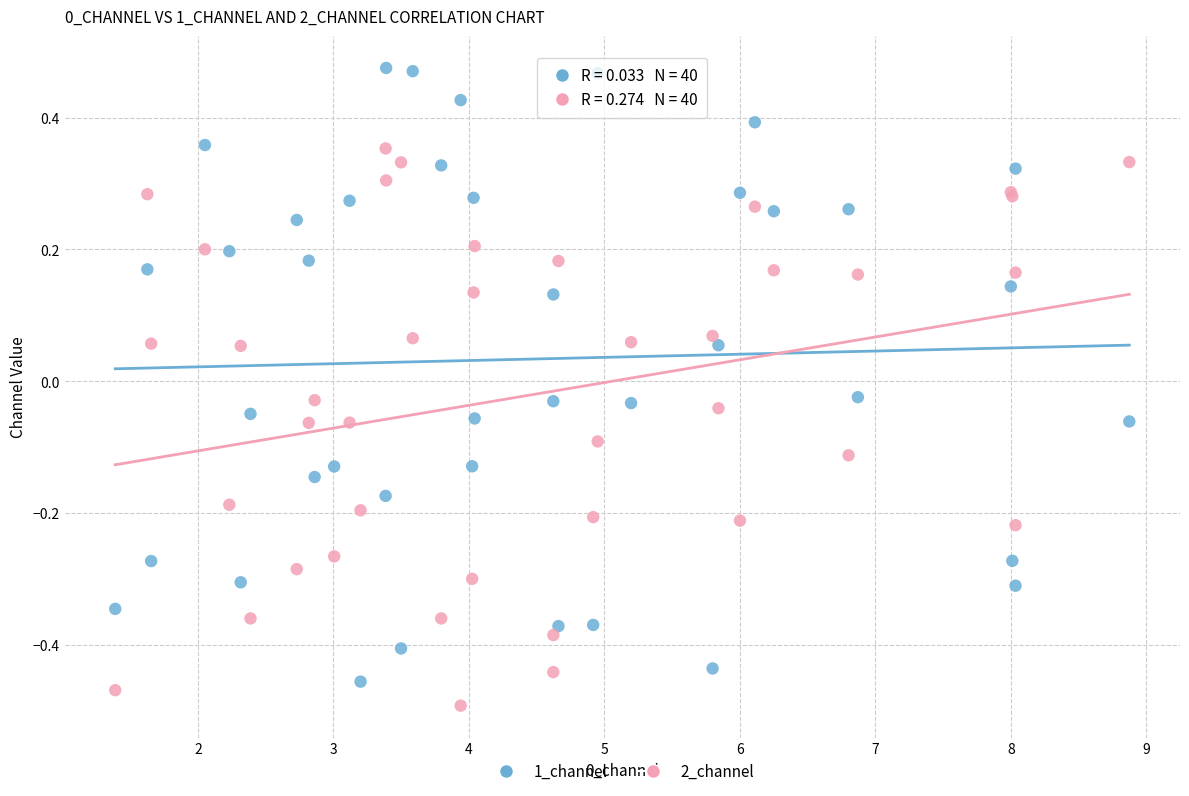

Which series reaches the maximum Y coordinate?

1_channel